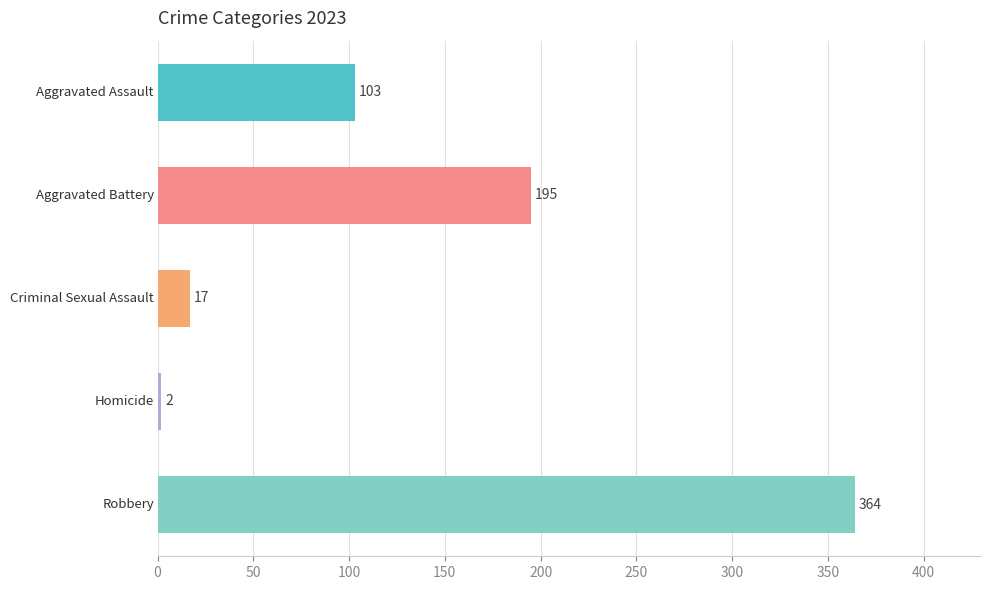

What is the sum of all values?

681